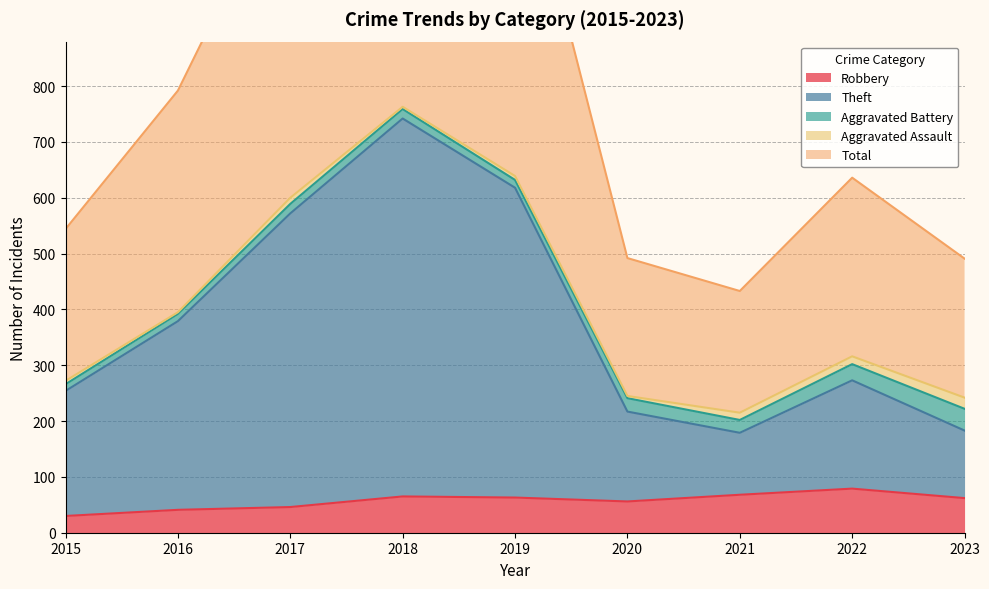

Between 2015 and 2019, which is larger?

2019